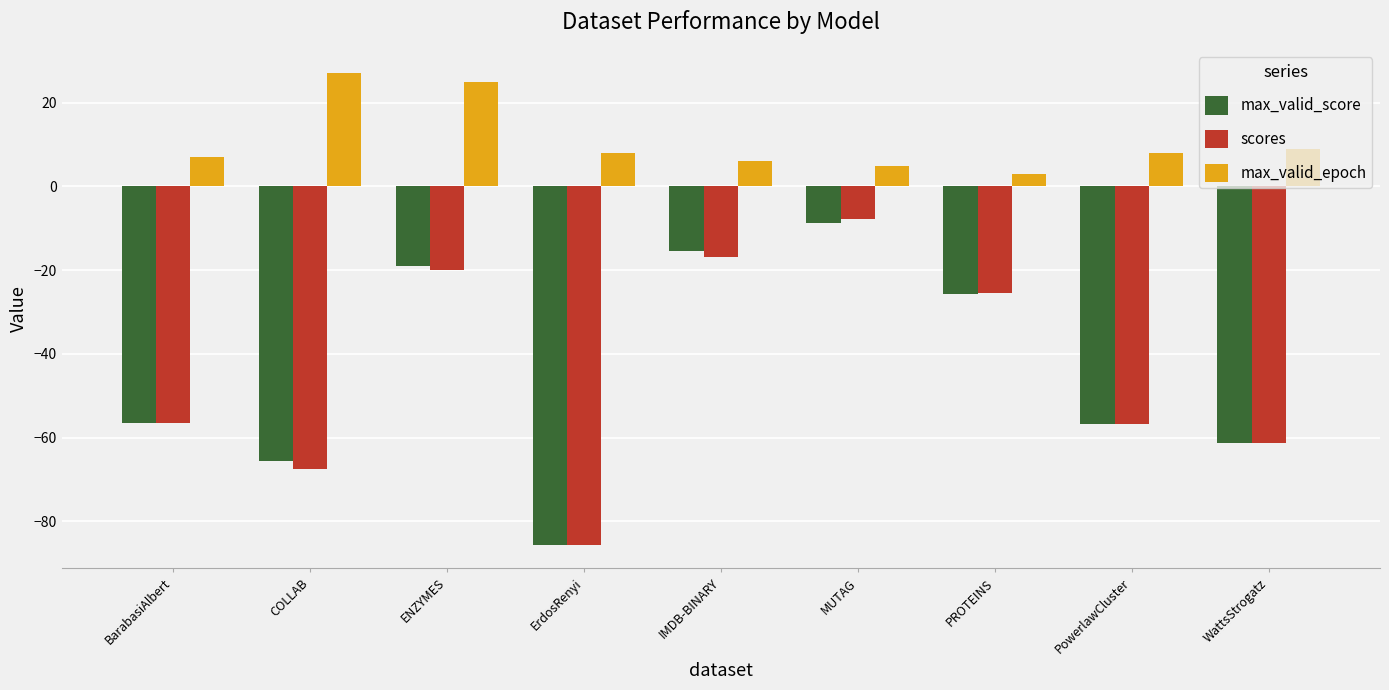

What are all the series names shown in the legend?

max_valid_score, scores, max_valid_epoch